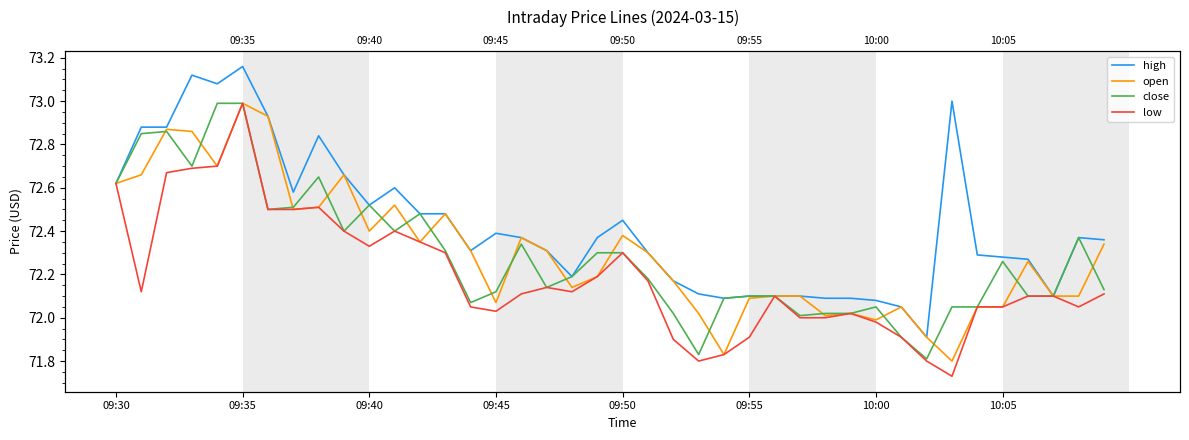

Reading left to right, what are all the values shown in this chart?

high: 72.6	72.9	72.9	73.1	73.1	73.2	72.9	72.6	72.8	72.7	72.5	72.6	72.5	72.5	72.3	72.4	72.4	72.3	72.2	72.4	72.5	72.3	72.2	72.1	72.1	72.1	72.1	72.1	72.1	72.1	72.1	72.0	71.9	73.0	72.3	72.3	72.3	72.1	72.4	72.4
open: 72.6	72.7	72.9	72.9	72.7	73.0	72.9	72.5	72.5	72.7	72.4	72.5	72.3	72.5	72.3	72.1	72.4	72.3	72.1	72.2	72.4	72.3	72.2	72.0	71.8	72.1	72.1	72.1	72.0	72.0	72.0	72.0	71.9	71.8	72.0	72.0	72.3	72.1	72.1	72.3
close: 72.6	72.8	72.9	72.7	73.0	73.0	72.5	72.5	72.7	72.4	72.5	72.4	72.5	72.3	72.1	72.1	72.3	72.1	72.2	72.3	72.3	72.2	72.0	71.8	72.1	72.1	72.1	72.0	72.0	72.0	72.0	71.9	71.8	72.0	72.0	72.3	72.1	72.1	72.4	72.1
low: 72.6	72.1	72.7	72.7	72.7	73.0	72.5	72.5	72.5	72.4	72.3	72.4	72.3	72.3	72.0	72.0	72.1	72.1	72.1	72.2	72.3	72.2	71.9	71.8	71.8	71.9	72.1	72.0	72.0	72.0	72.0	71.9	71.8	71.7	72.0	72.0	72.1	72.1	72.0	72.1